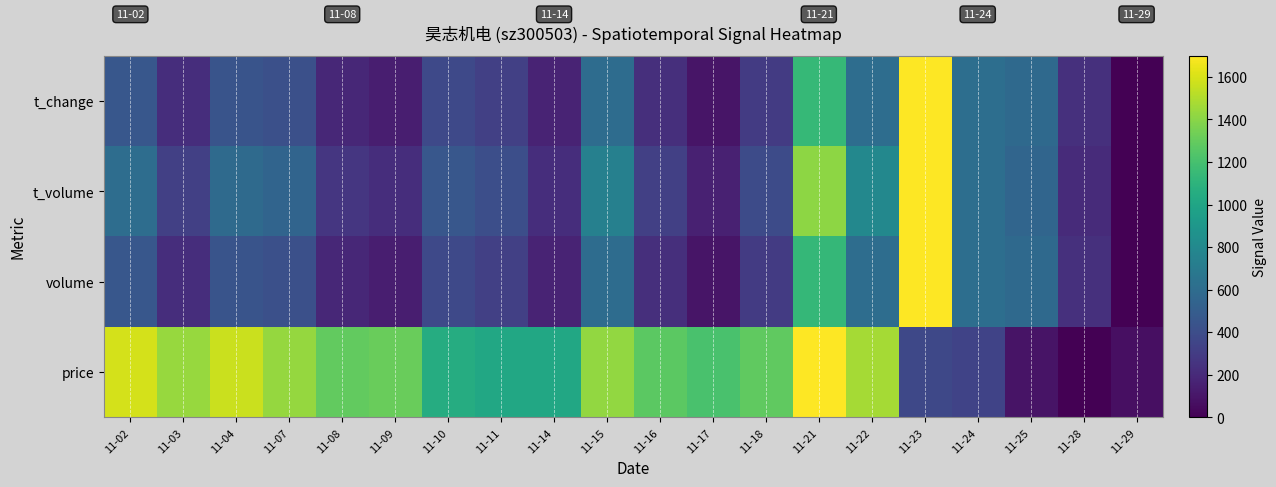

Which category has the lowest value across all series?

11-28